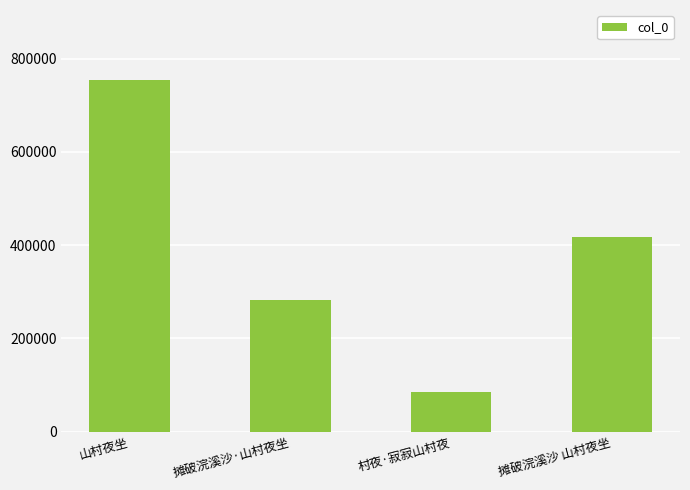

Where does the data first go above 417662?

山村夜坐